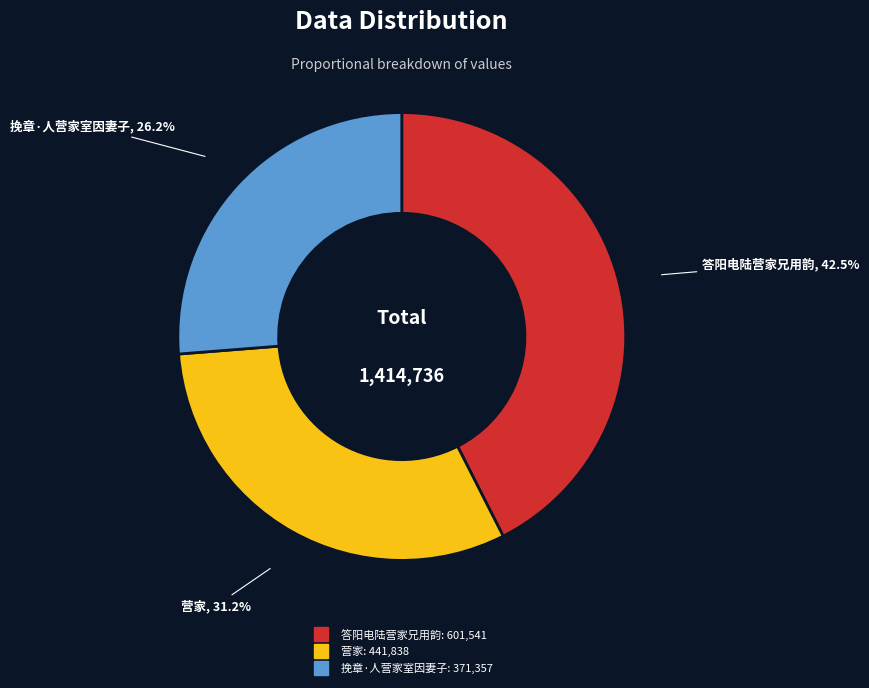

Is it true that 挽章·人营家室因妻子 is 21% of the pie?

False